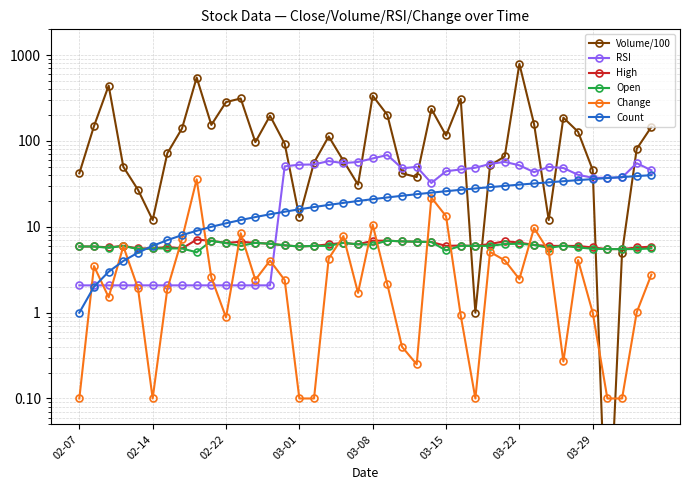

In Open, how many points are higher than both neighbors (excluding endpoints)?

7